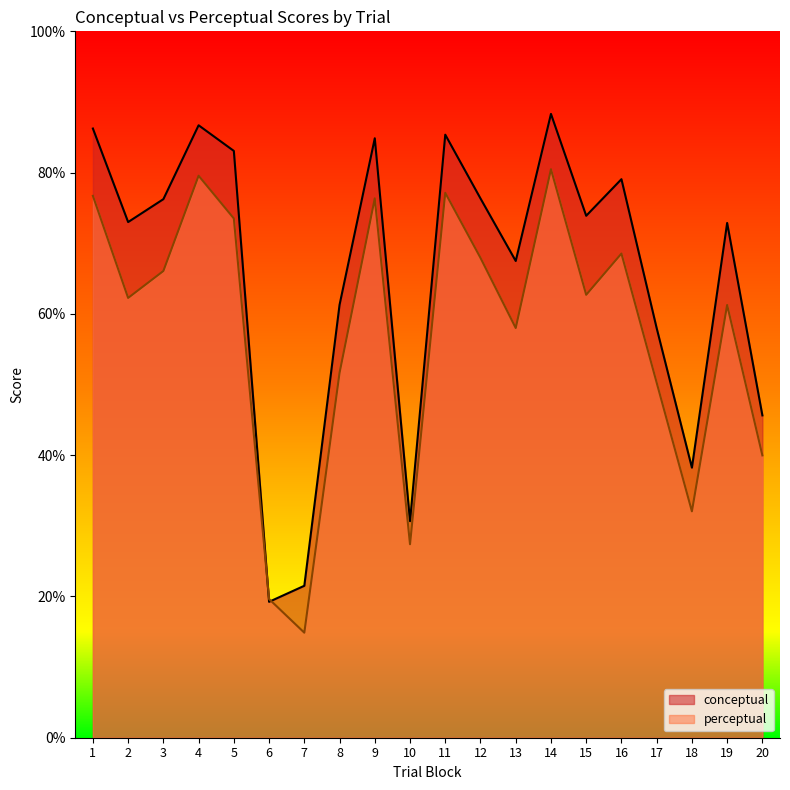

What is the difference between the maximum and minimum values in the perceptual series?

65.6